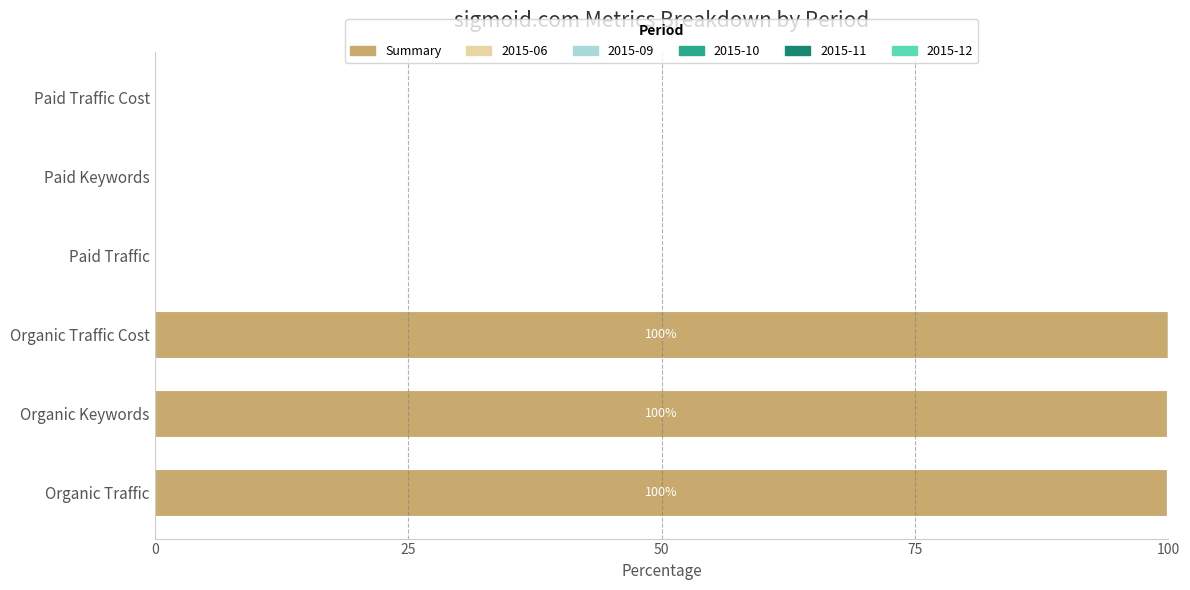

The Summary series shows 40.6 at Organic Keywords. True or false?

False